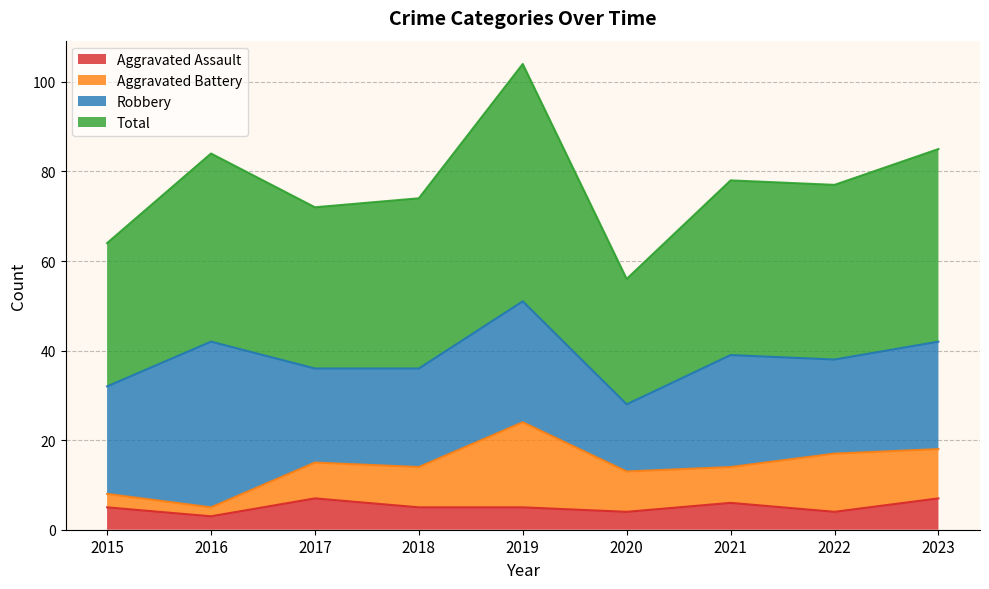

What is the sum of the Aggravated Assault values at 2022 and 2021?

10